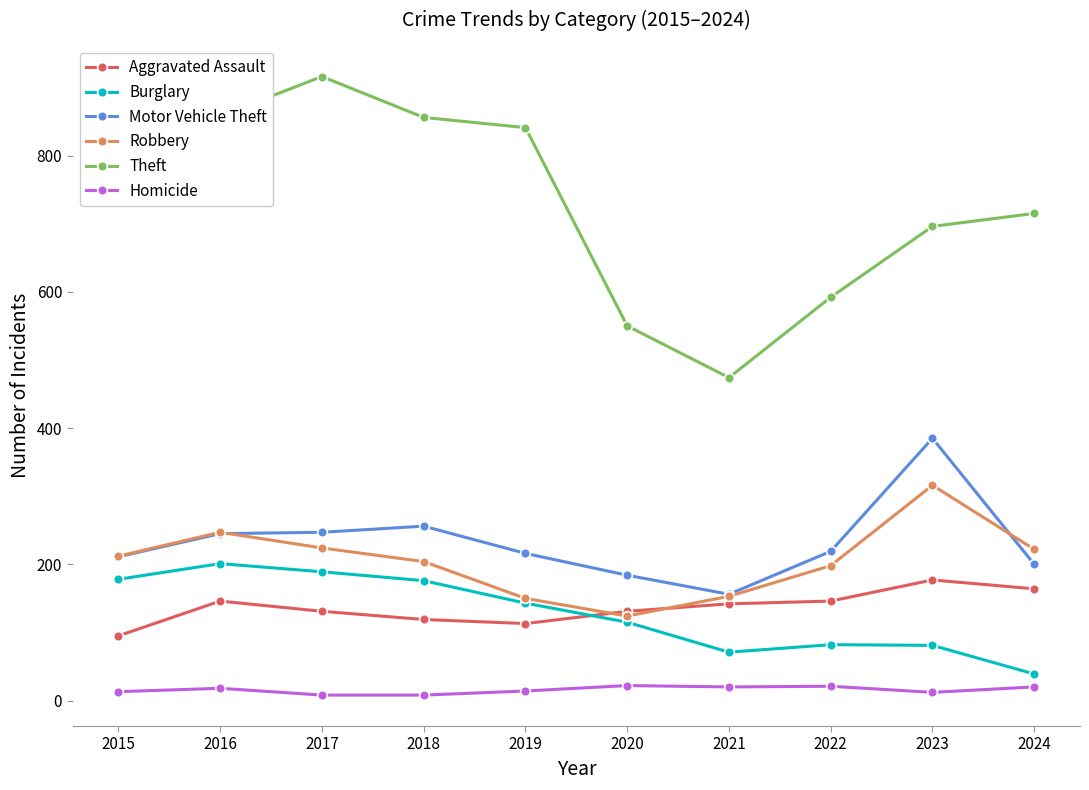

The Burglary series shows 314 at 2017. True or false?

False